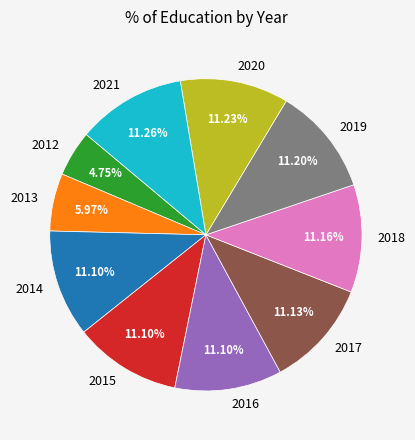

Is the sum of 2016 and 2013 greater than half?

No